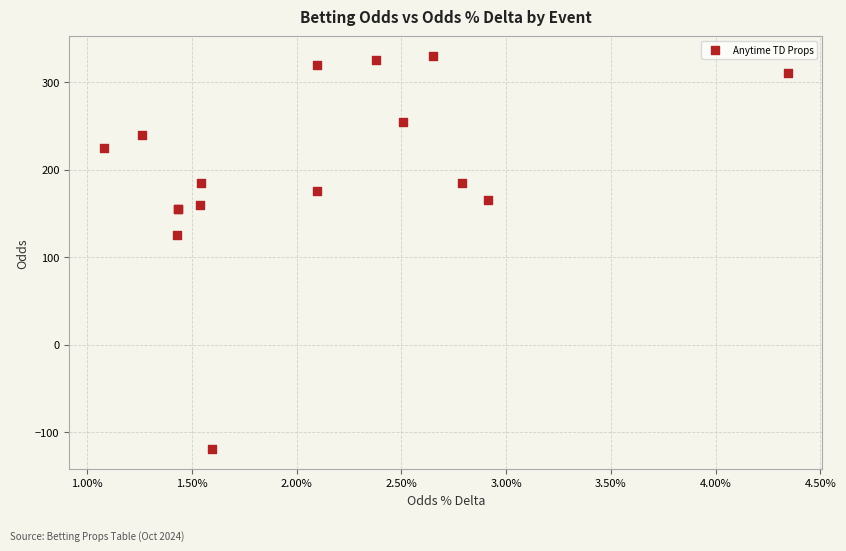

What Y value in the scatter plot is closest to 105?

125